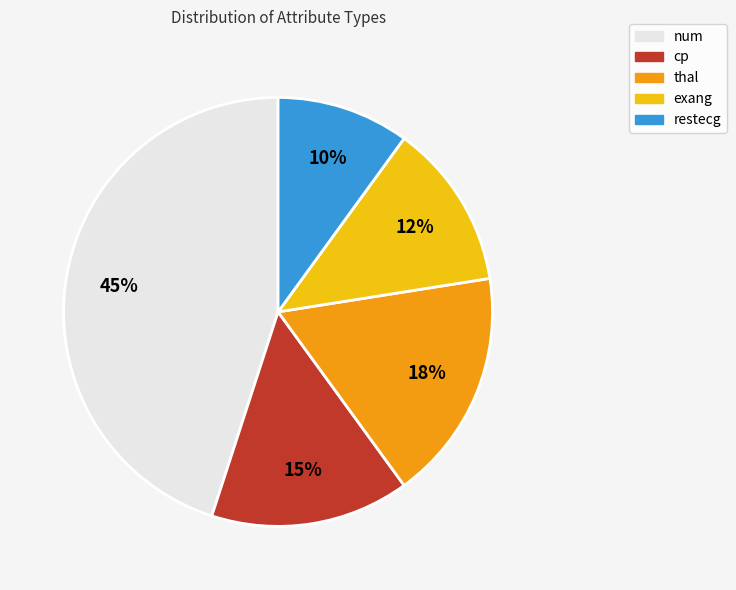

Does num represent more than half of the total?

No